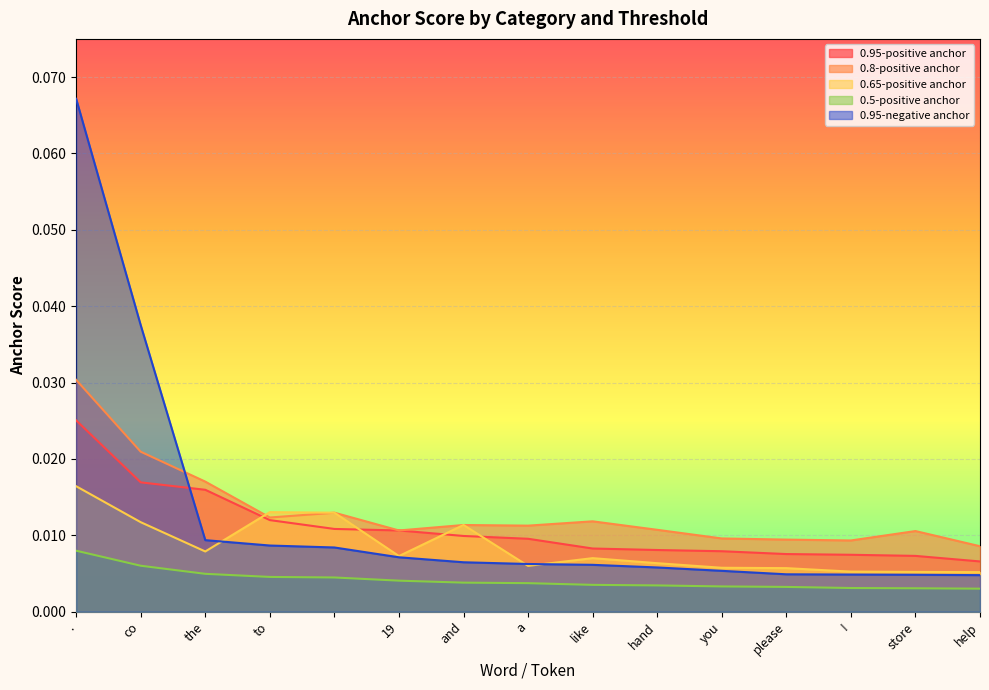

Is it true that 0.95-positive anchor equals 0.0 at store?

False